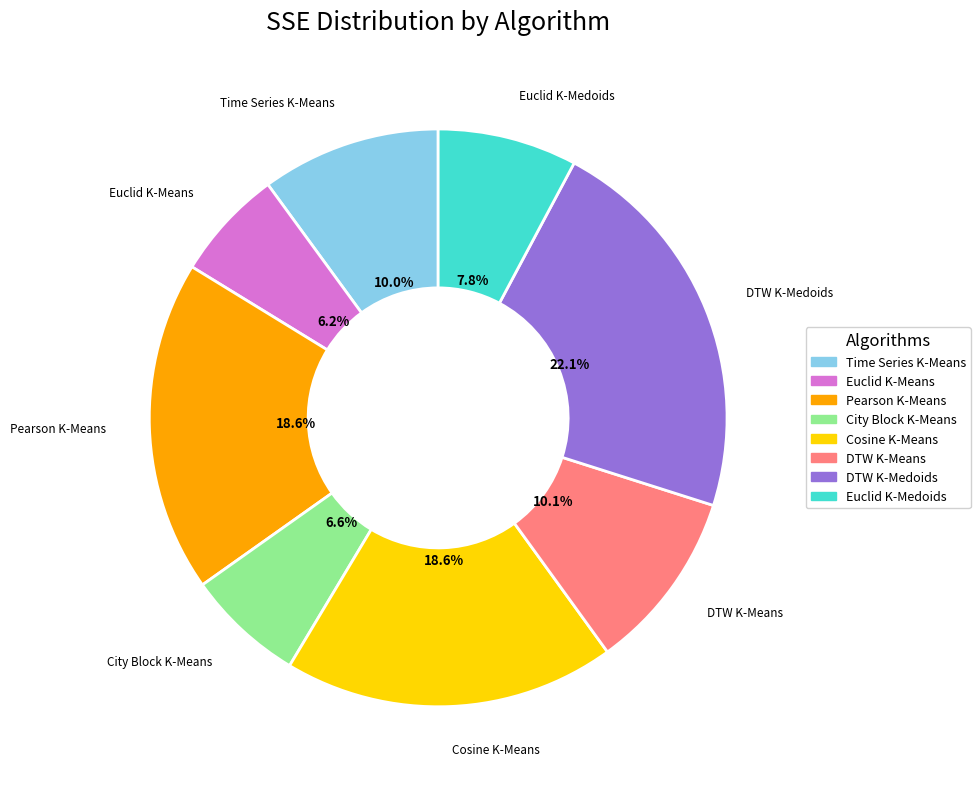

Count the number of slices in the pie.

8